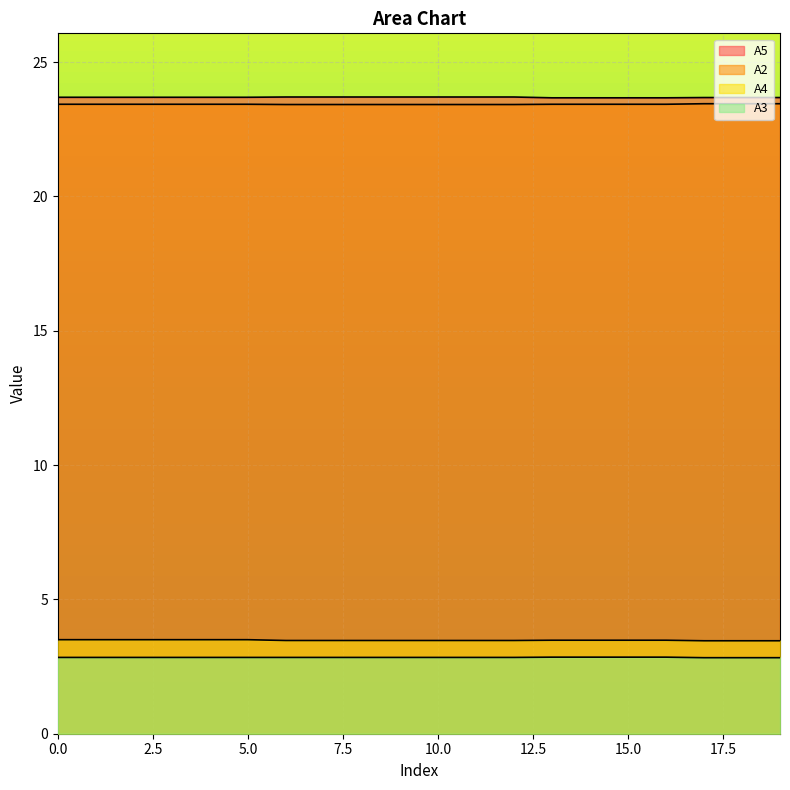

True or false: A5 and A2 intersect in this chart.

False